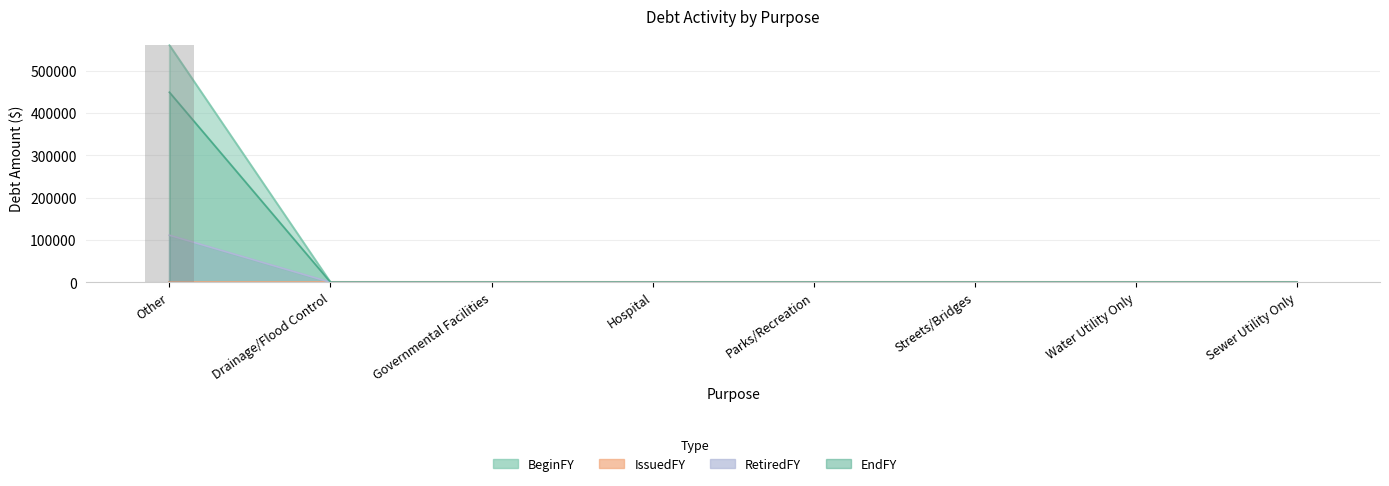

List the series in order of their peak value, highest first.

BeginFY, EndFY, RetiredFY